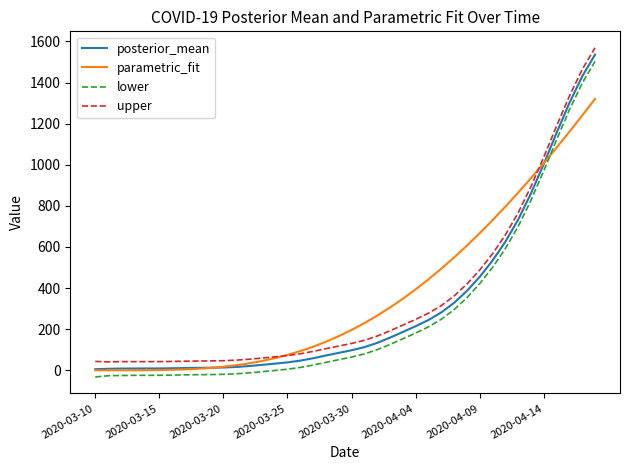

Which series has the widest spread of values?

lower